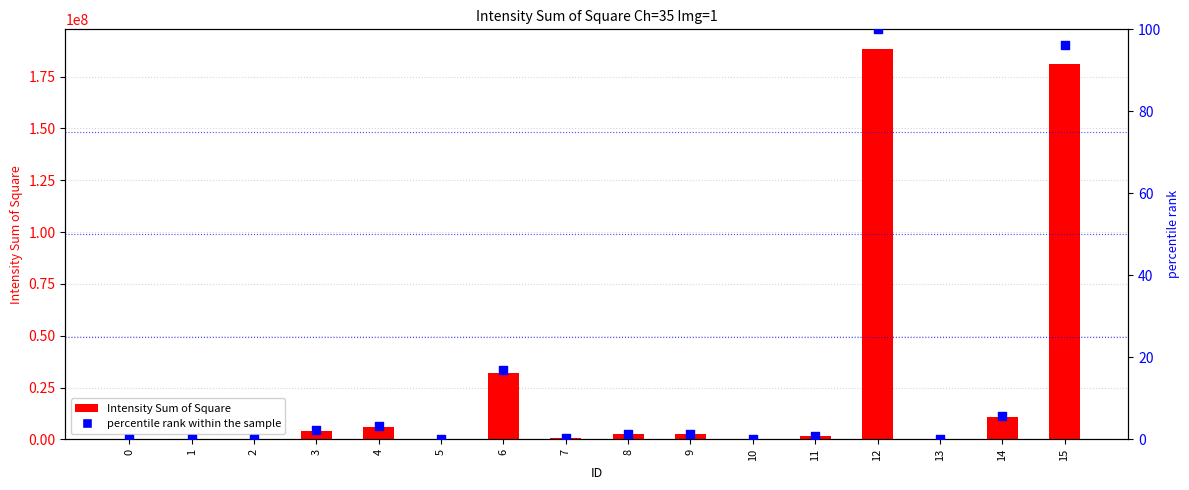

What is the total value across all series at 12?

188417100.0